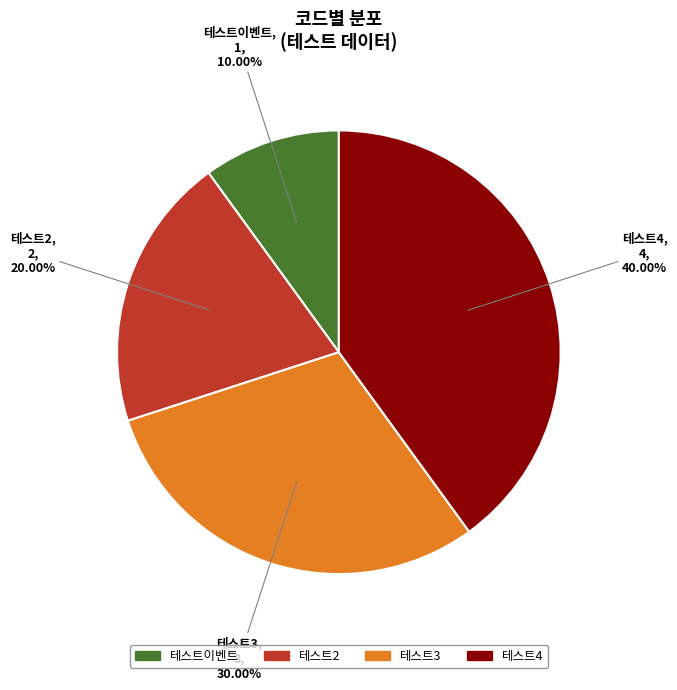

What is the largest slice in the pie chart?

테스트4